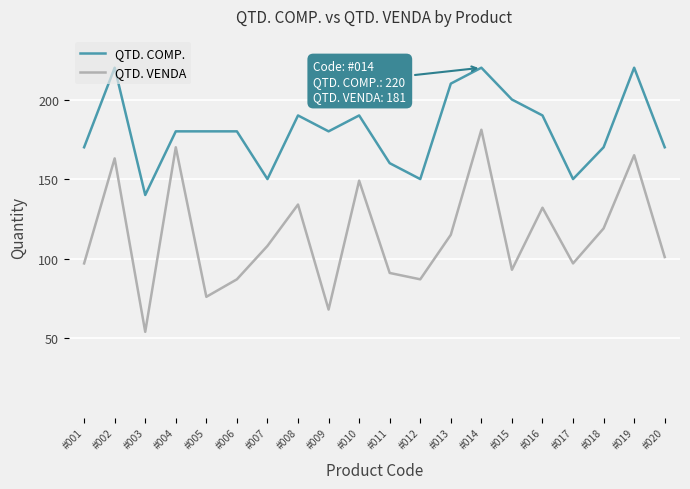

Which series has the widest spread of values?

QTD. VENDA